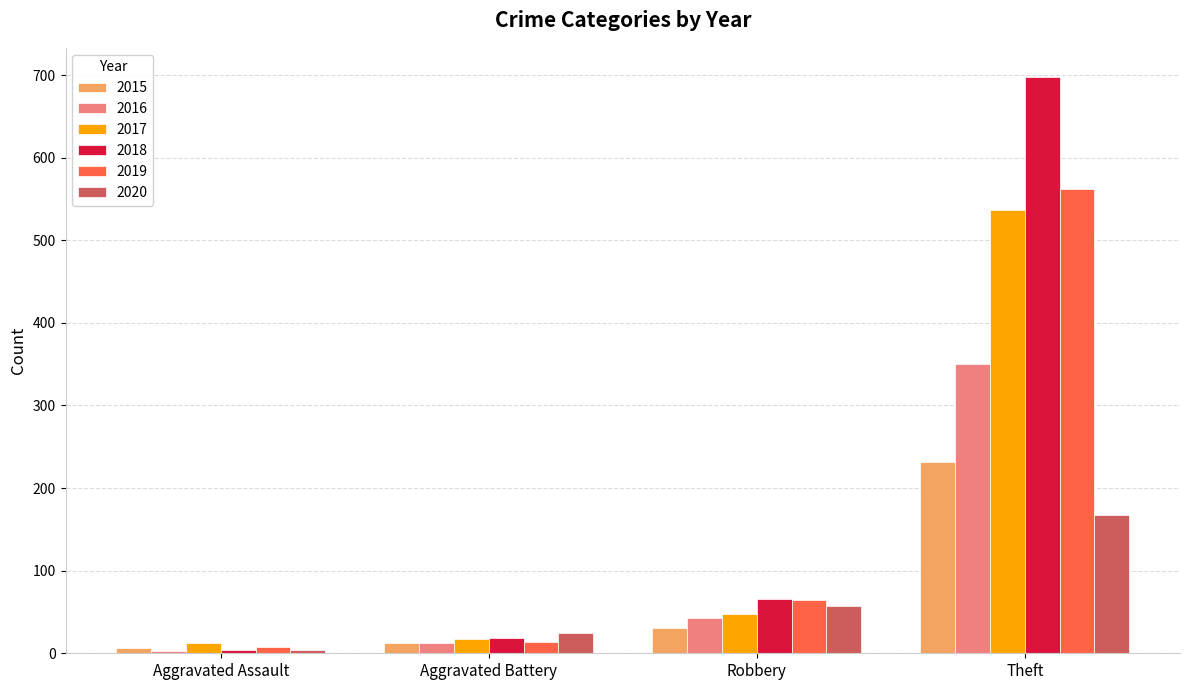

What is the spread (max minus min) of values at Aggravated Battery?

12